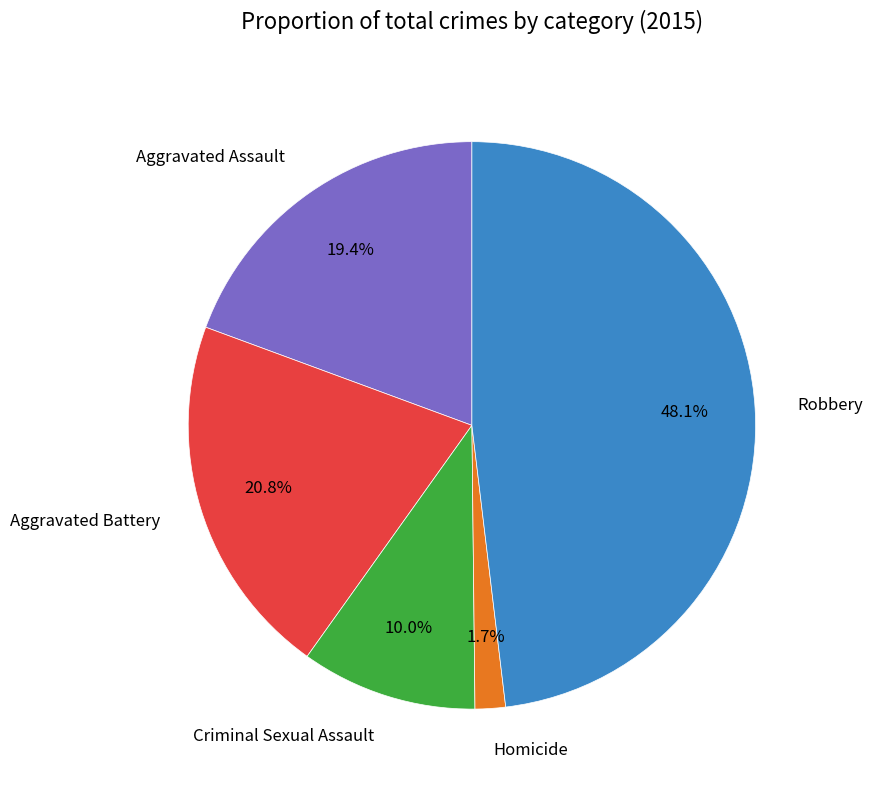

Is there a majority slice in this chart?

No